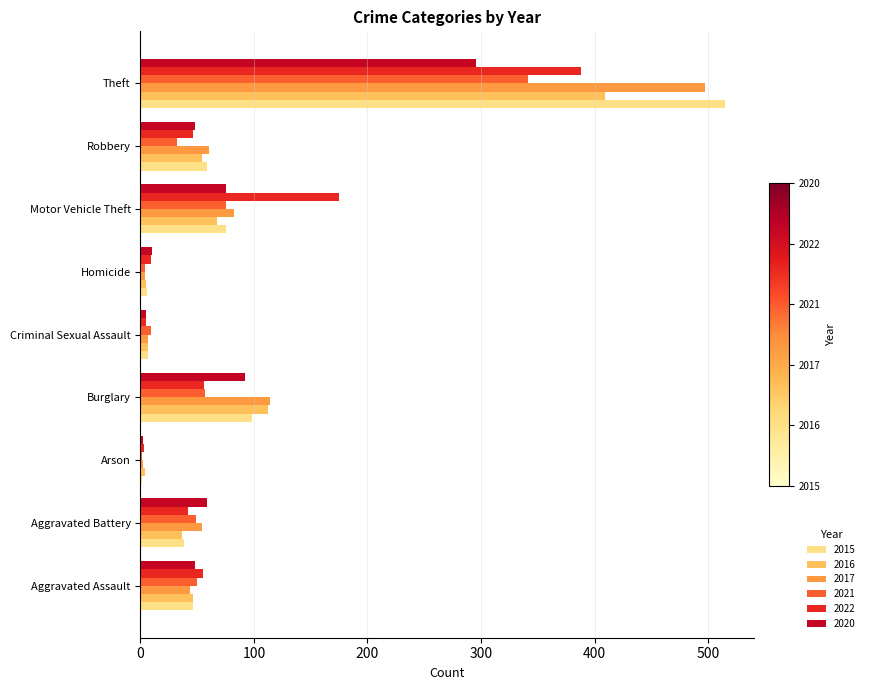

What is the difference between the 2017 values at Aggravated Battery and Criminal Sexual Assault?

47